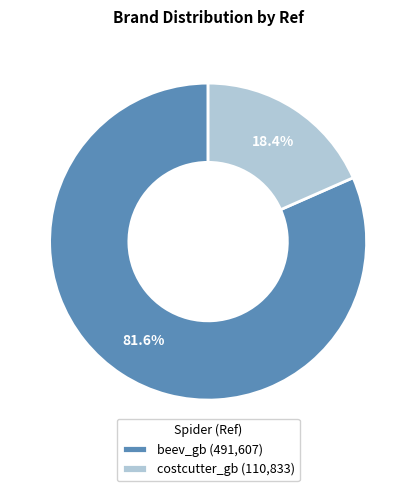

Do beev_gb and costcutter_gb together represent more than half of the pie?

Yes